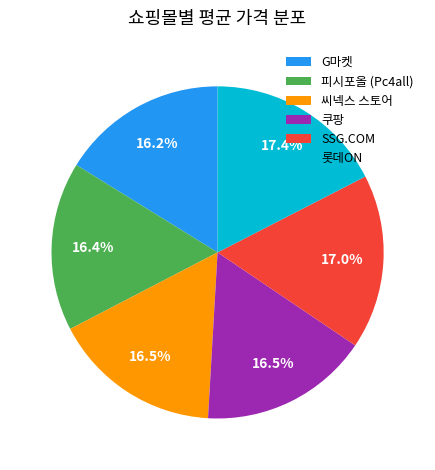

To the nearest percent, what is the combined percentage of G마켓 and 롯데ON?

34%